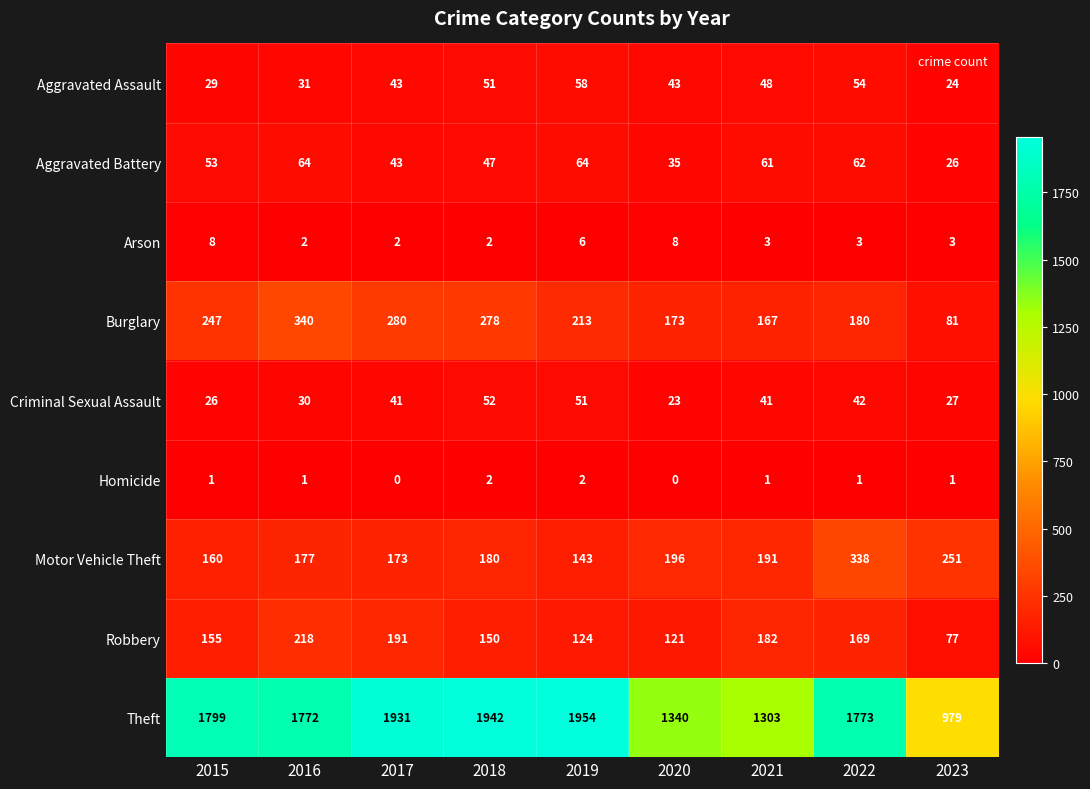

The Burglary series shows 159 at 2016. True or false?

False